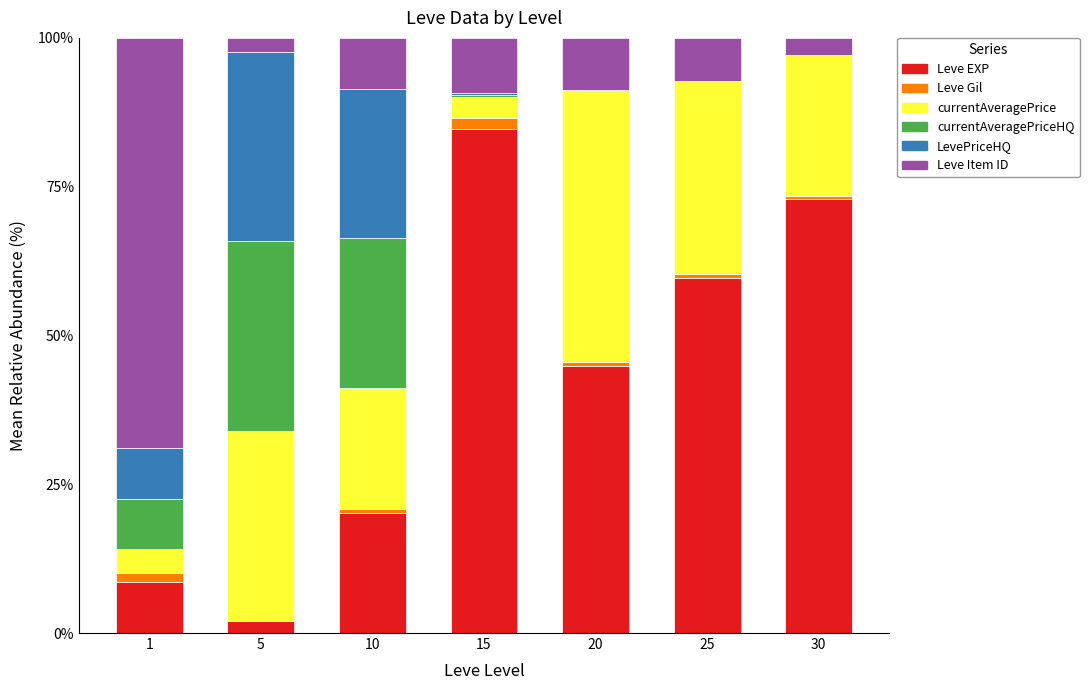

The value of Leve EXP at 30 is 38.0. True or false?

False